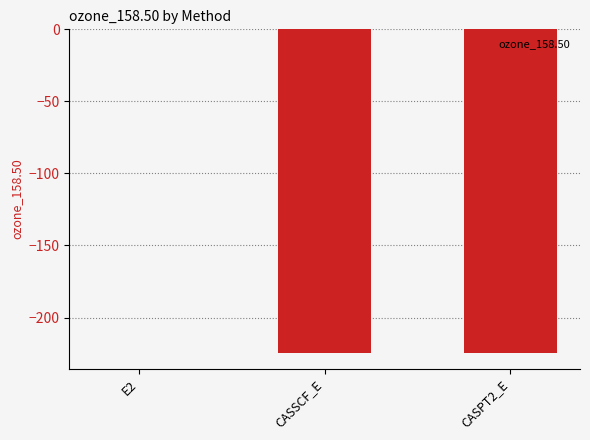

Are the bars horizontal?

No